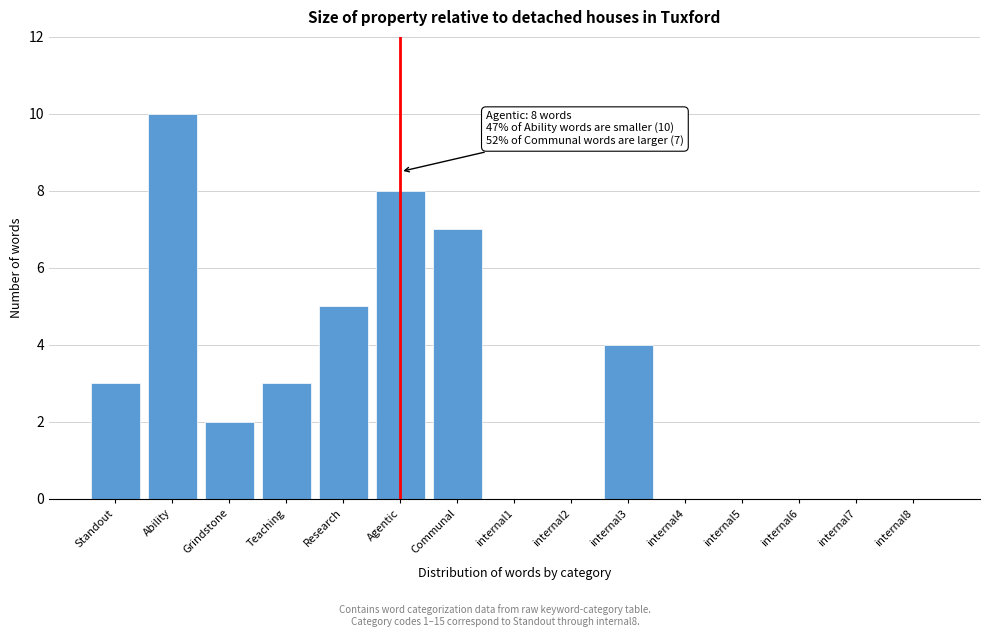

Reading left to right, list all the values displayed in this chart.

Standout=3	Ability=10	Grindstone=2	Teaching=3	Research=5	Agentic=8	Communal=7	internal1=0	internal2=0	internal3=4	internal4=0	internal5=0	internal6=0	internal7=0	internal8=0